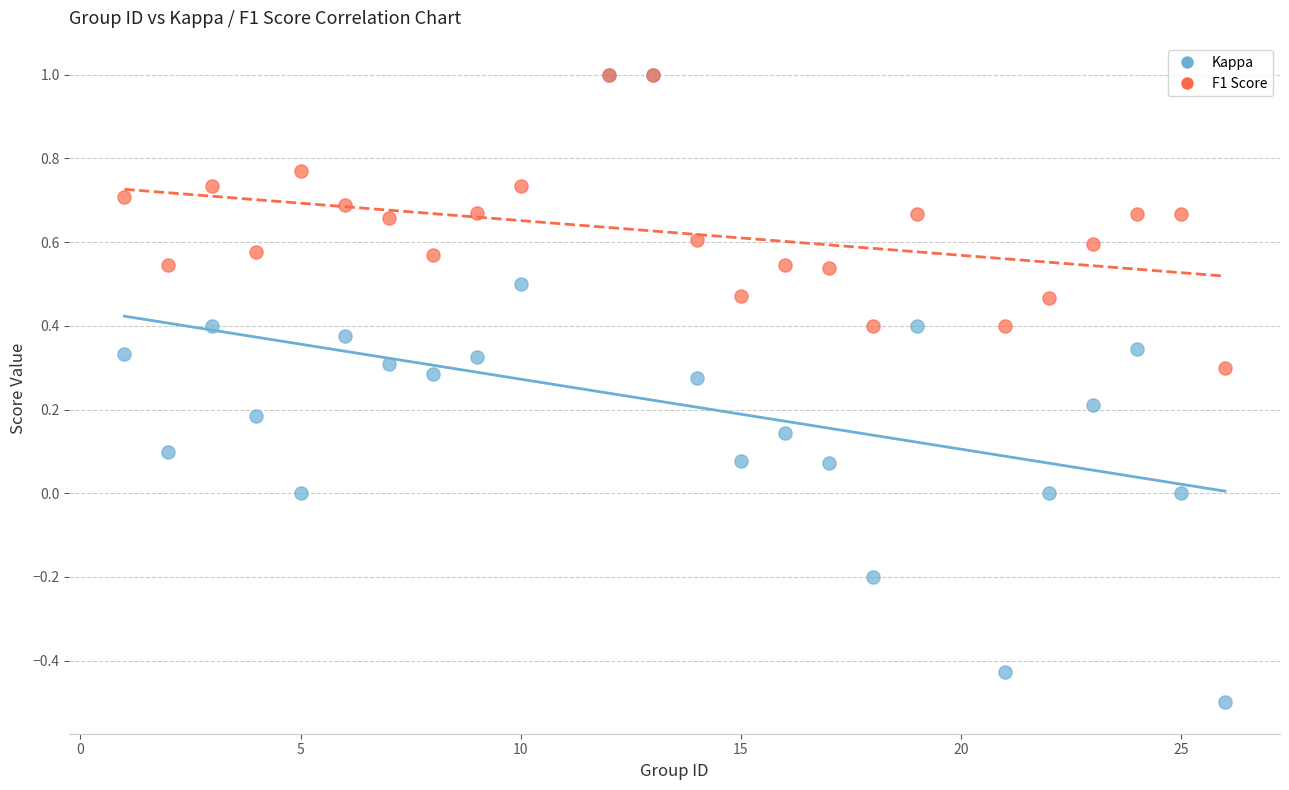

What are all the series names shown in the legend?

Kappa, F1 Score